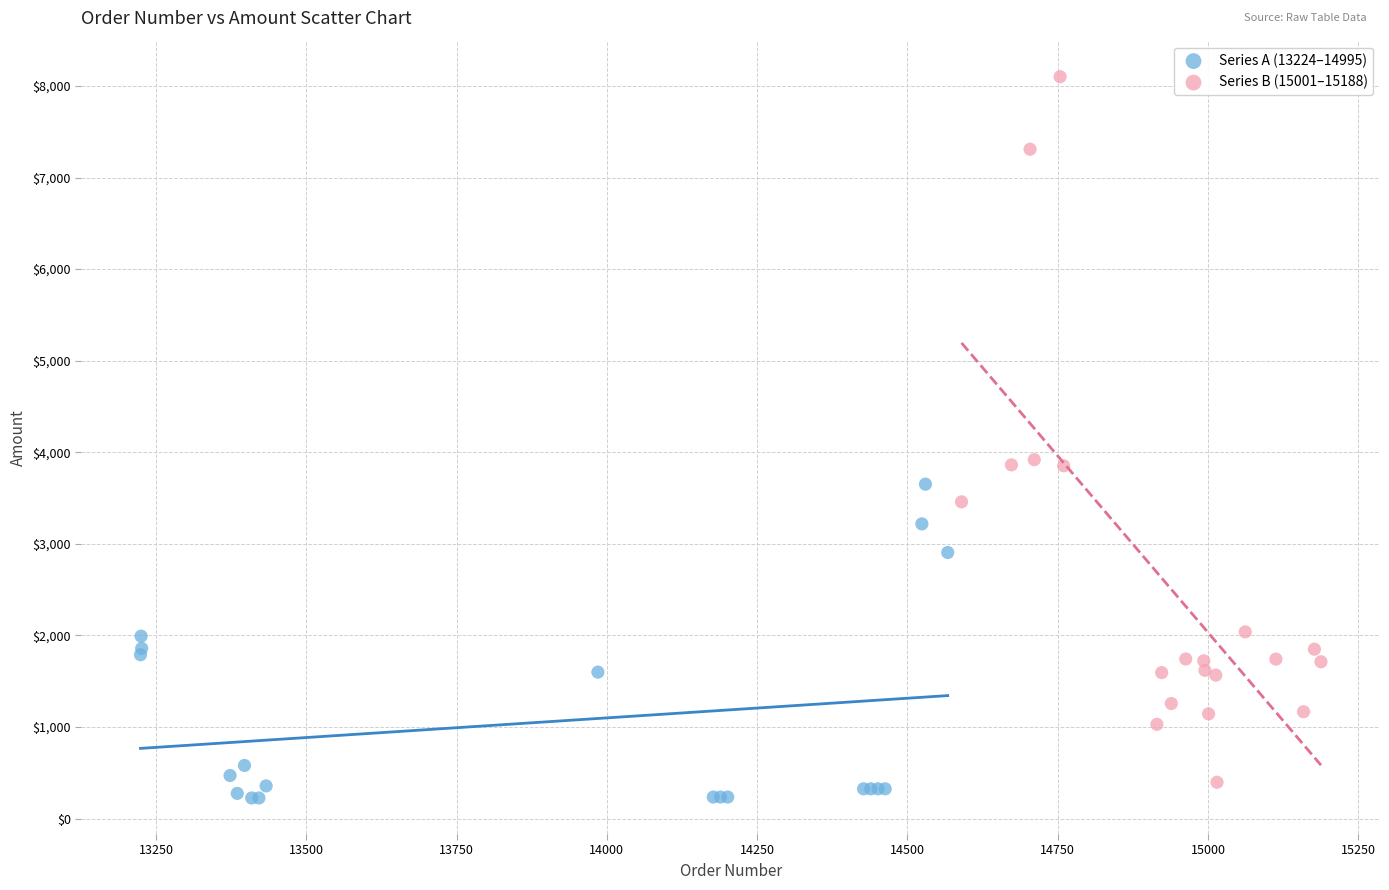

Which series has the widest spread of Y values?

Series B (15001–15188)